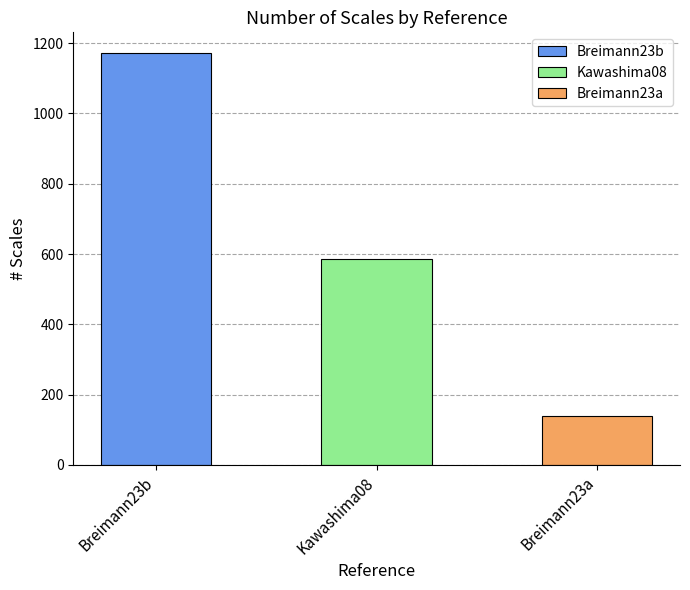

What is the maximum value shown in the chart?

1172